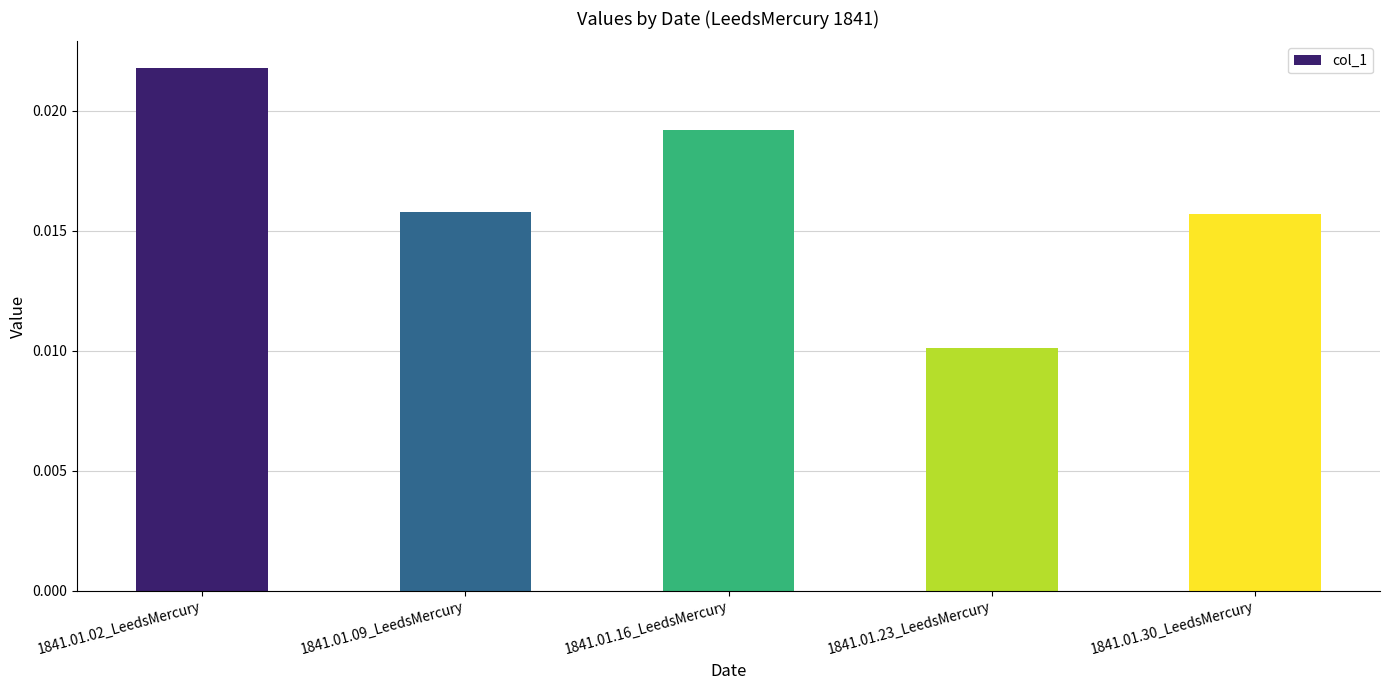

Where is the data nearest to the value 0?

1841.01.23_LeedsMercury